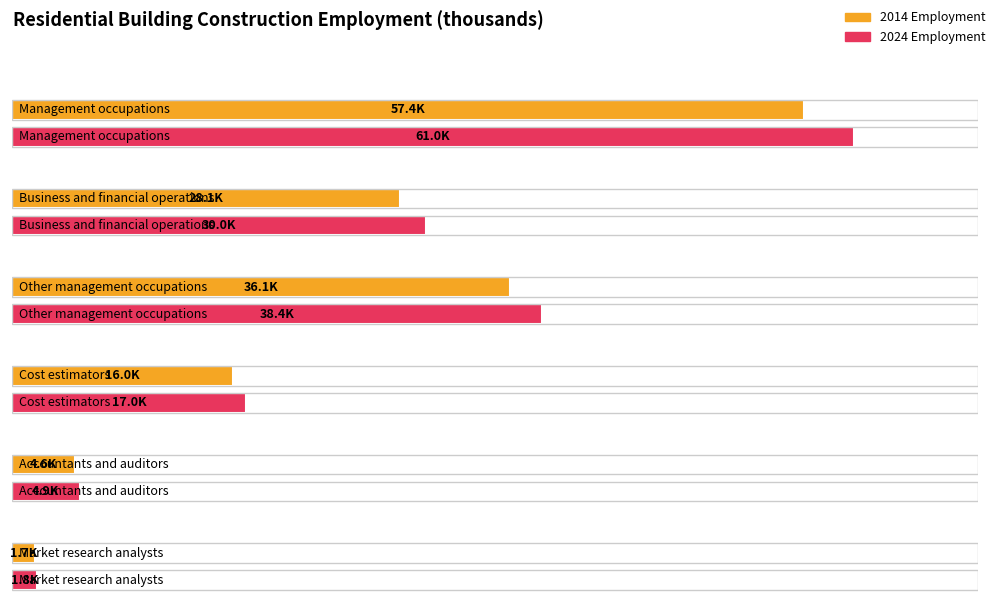

Is the value of 2014 Employment at Market research analysts greater than the value of 2024 Employment at Business and financial operations?

No